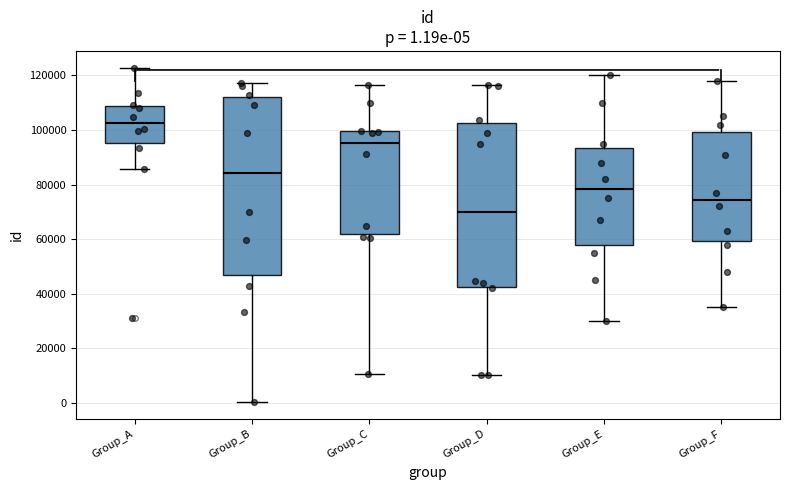

Which box's median line is the highest?

Group_A